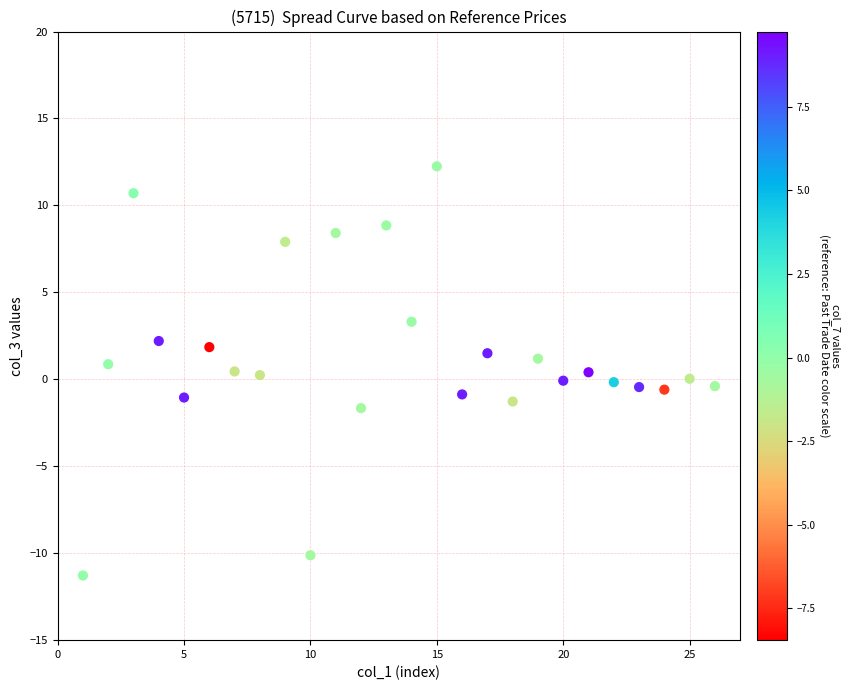

What is the range of Y values (max minus min)?

23.5